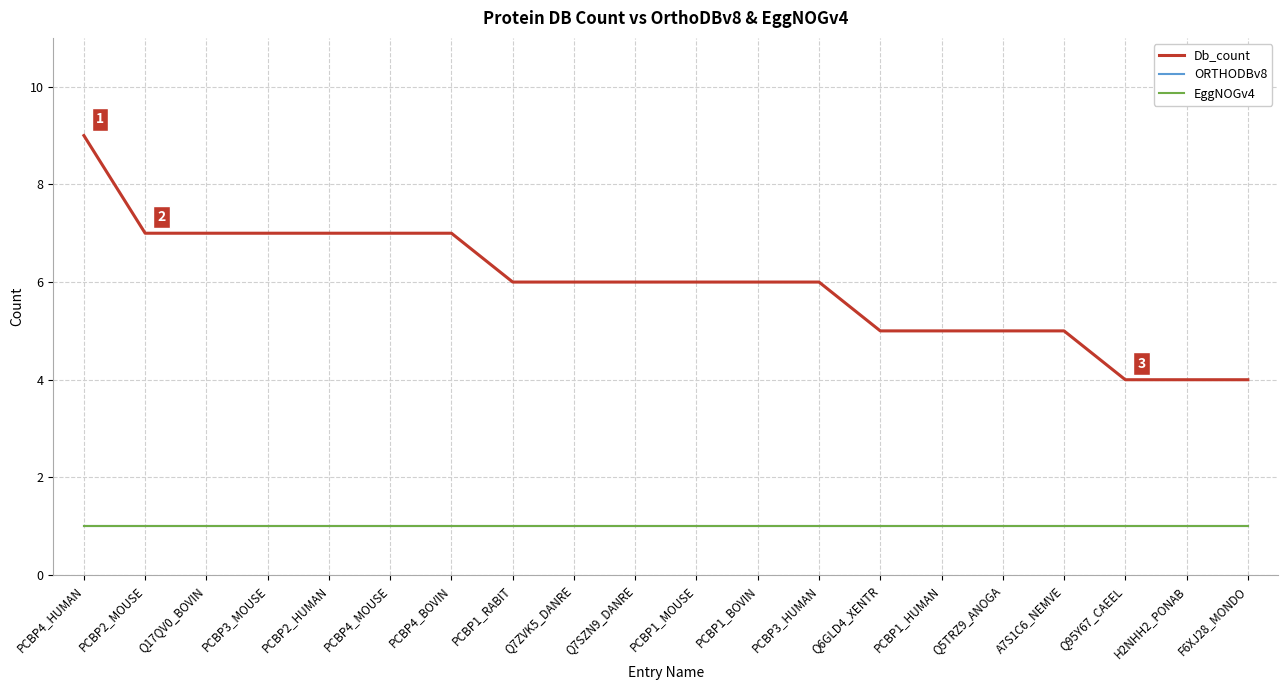

True or false: Db_count and EggNOGv4 cross at least once.

False